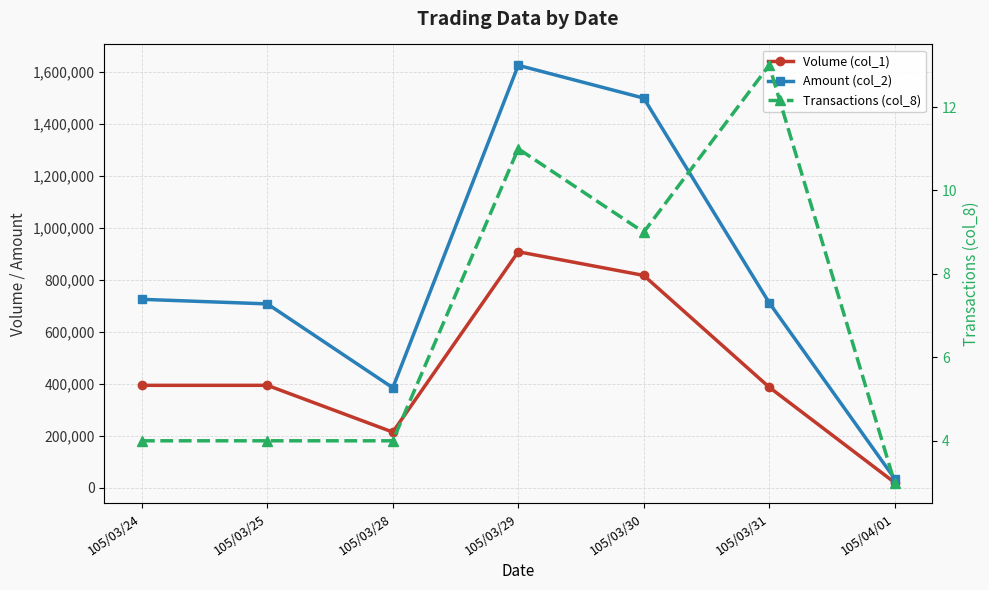

Which series has the widest spread of values?

Amount (col_2)